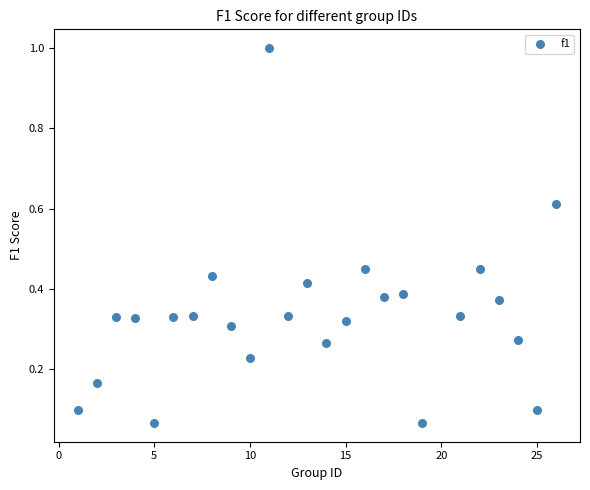

What is the range of X values (max minus min)?

25.0